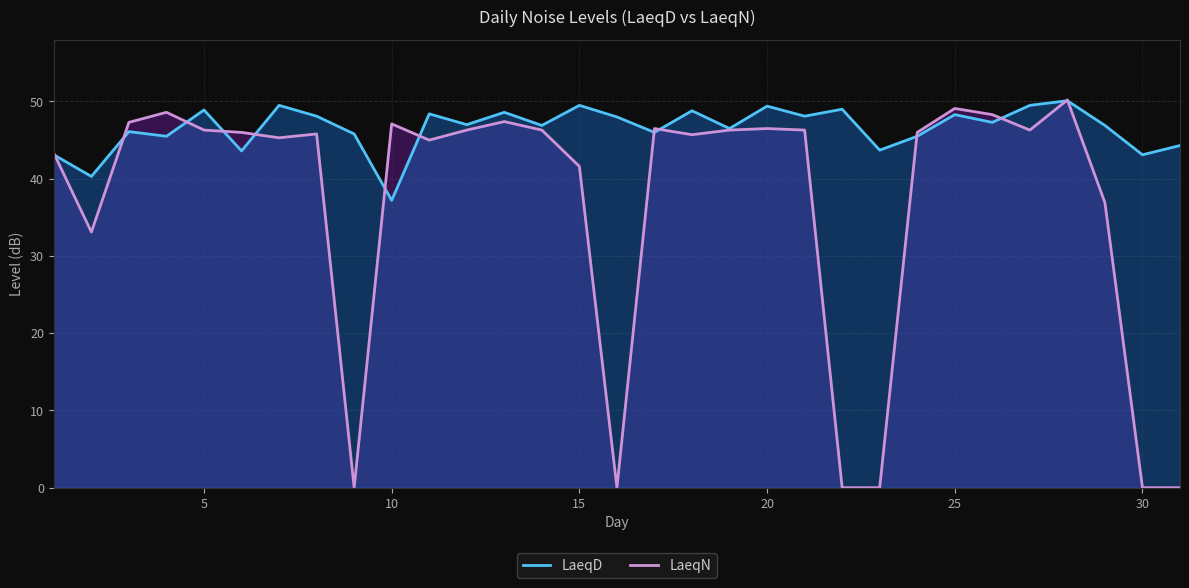

The value of LaeqN at 25 is 86.1. True or false?

False